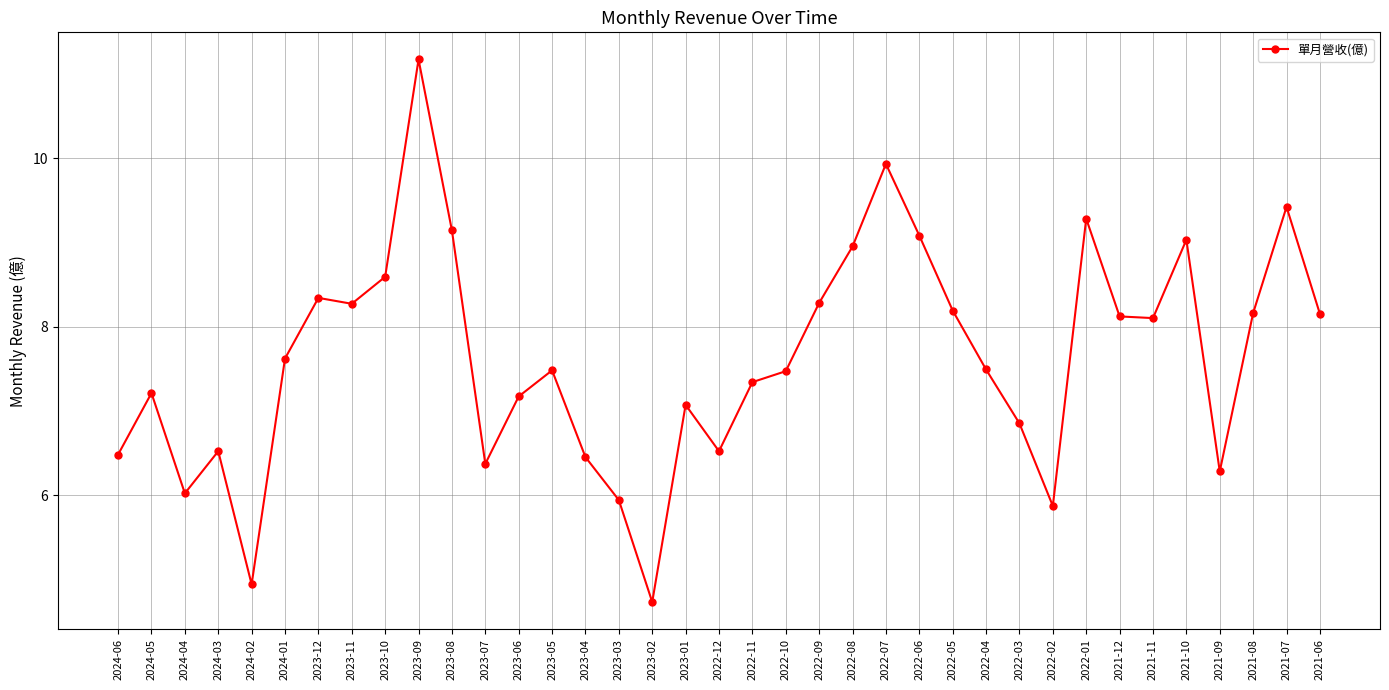

How many distinct data groups are displayed?

1